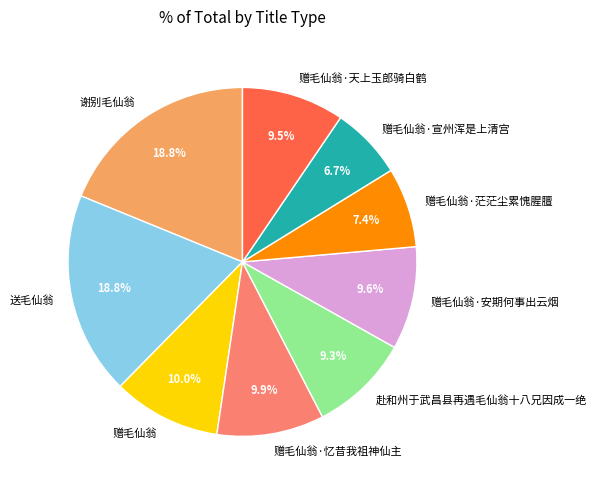

Does 赠毛仙翁 account for over 50% of the chart?

No